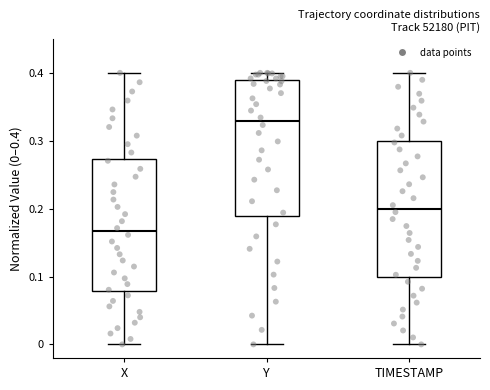

Reading left to right, read every box against the y-axis: the position of its median line, the range the box covers, and the ends of its whiskers. The values are not printed on the chart, so give them approximately, as read against the axis.

X: median 0.17, box 0.08 to 0.27, whiskers 0.00 to 0.40
Y: median 0.33, box 0.19 to 0.39, whiskers 0.00 to 0.40
TIMESTAMP: median 0.20, box 0.10 to 0.30, whiskers 0.00 to 0.40